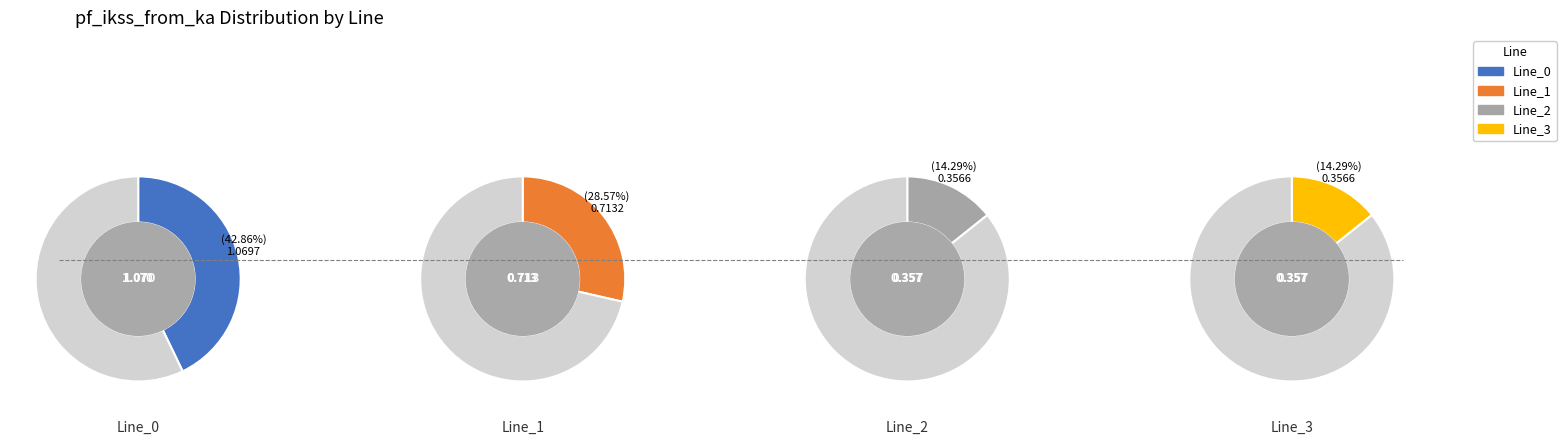

To the nearest percent, what is the difference between the largest and smallest slice percentages?

29%